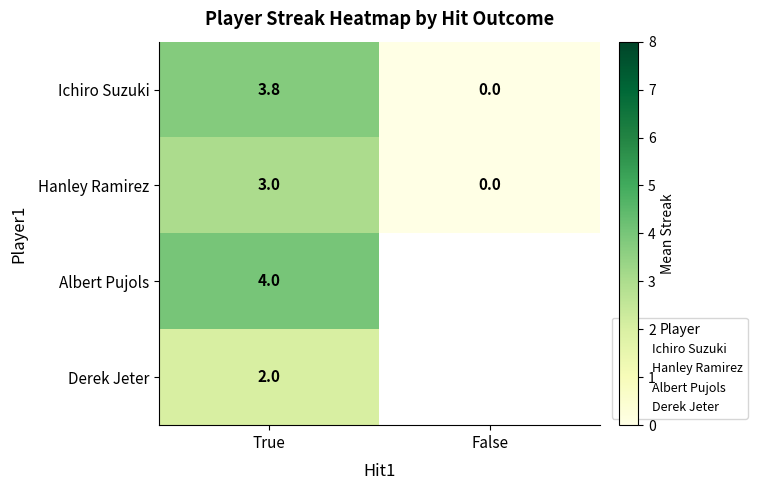

At False, list the series in order from largest to smallest.

Ichiro Suzuki, Hanley Ramirez, Albert Pujols, Derek Jeter